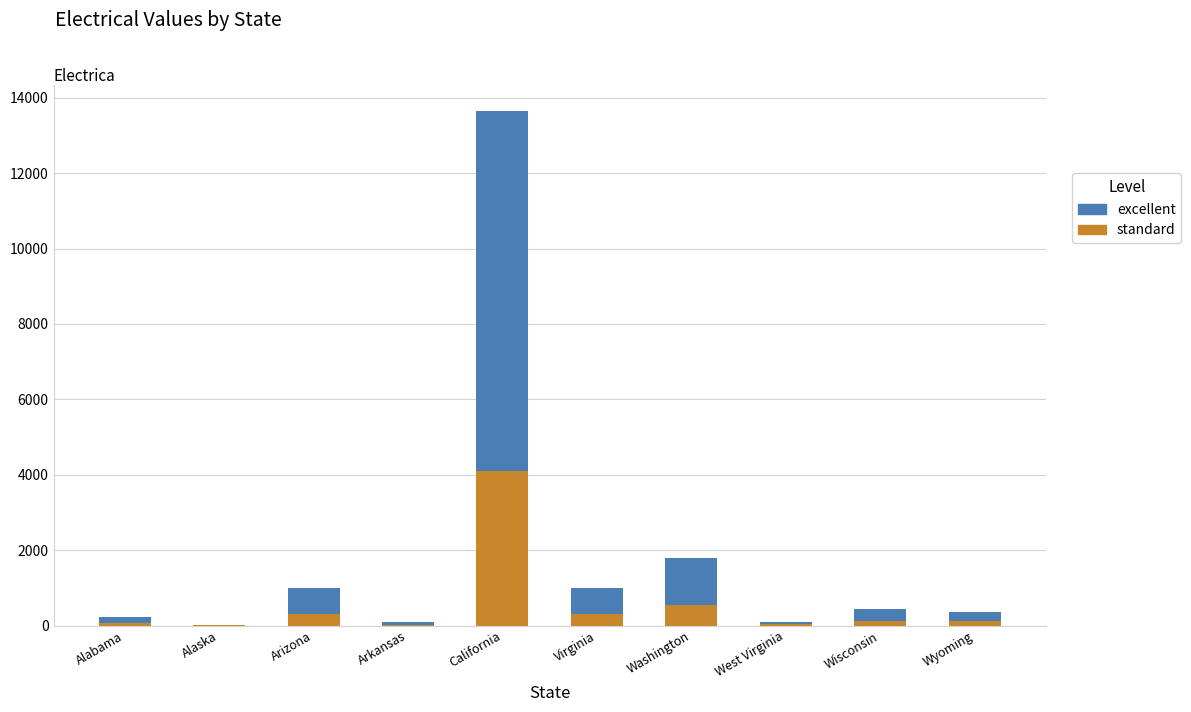

What is the sum of the standard values at California and Arizona?

4392